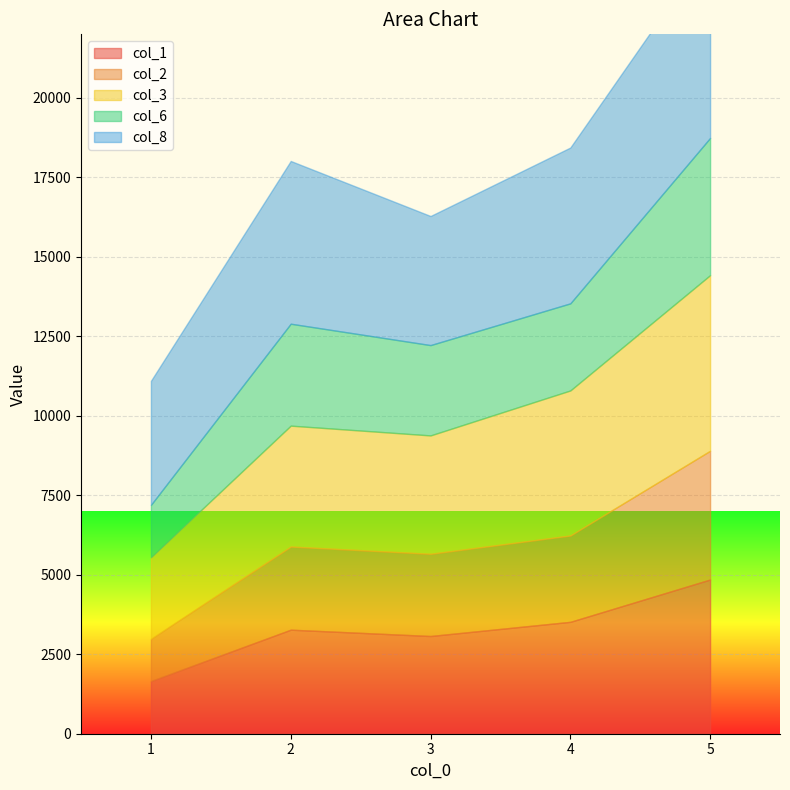

True or false: col_2 and col_3 cross at least once.

False